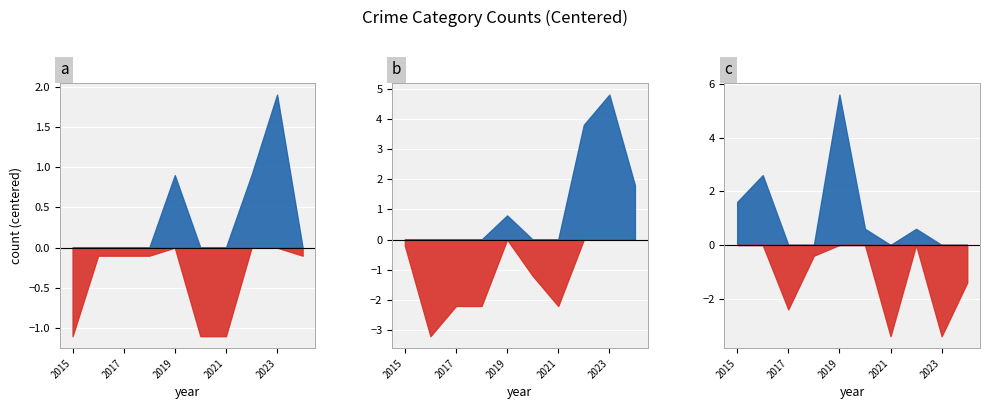

What is the spread (max minus min) of values at 2019?

20